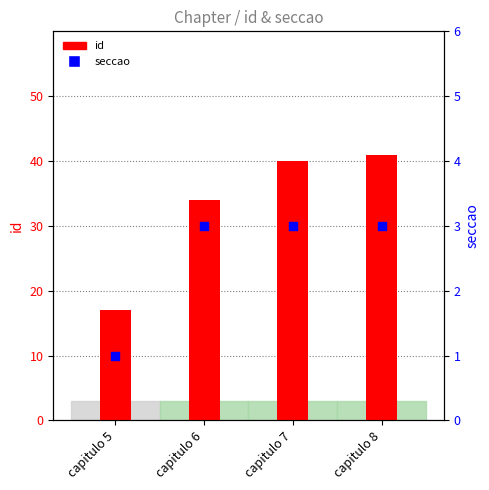

At how many categories does at least one series exceed 27?

3